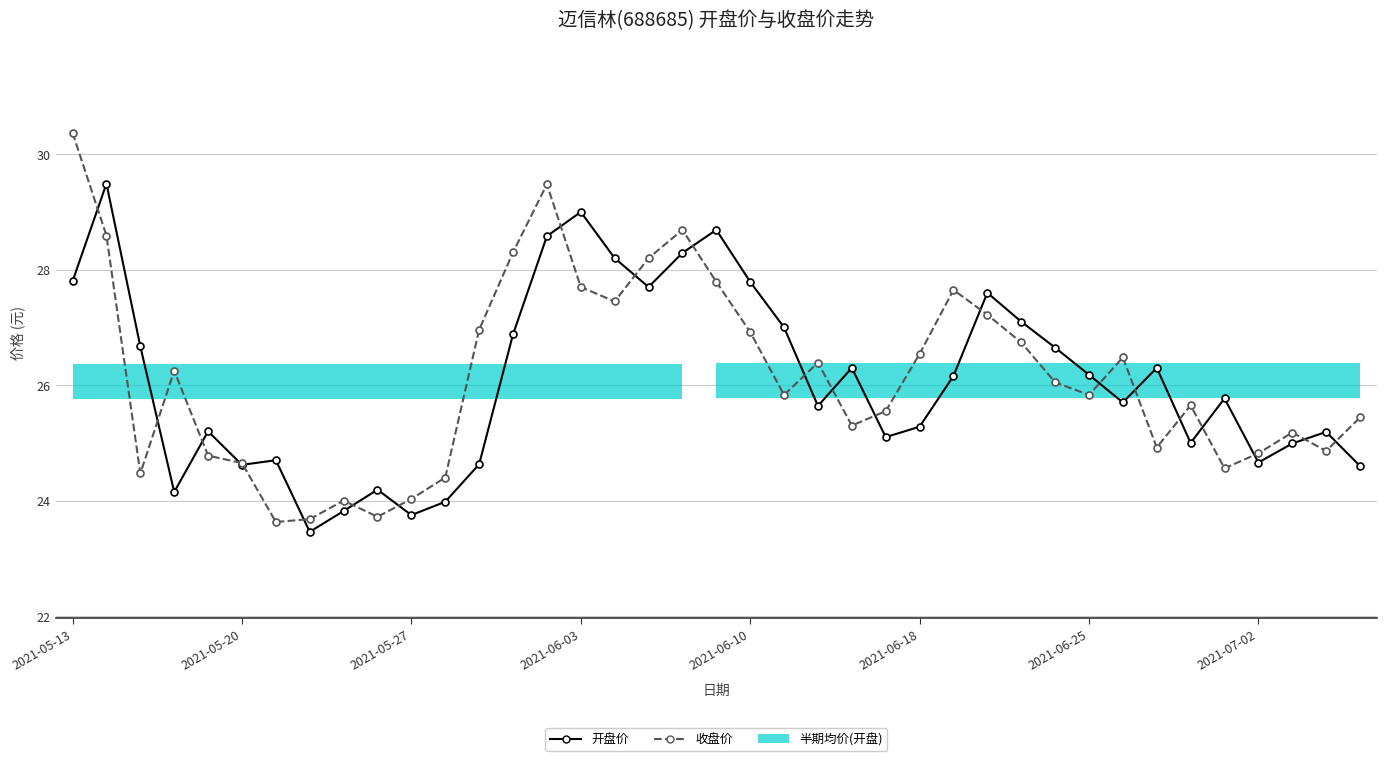

List the series in order of their peak value, lowest first.

开盘价, 收盘价